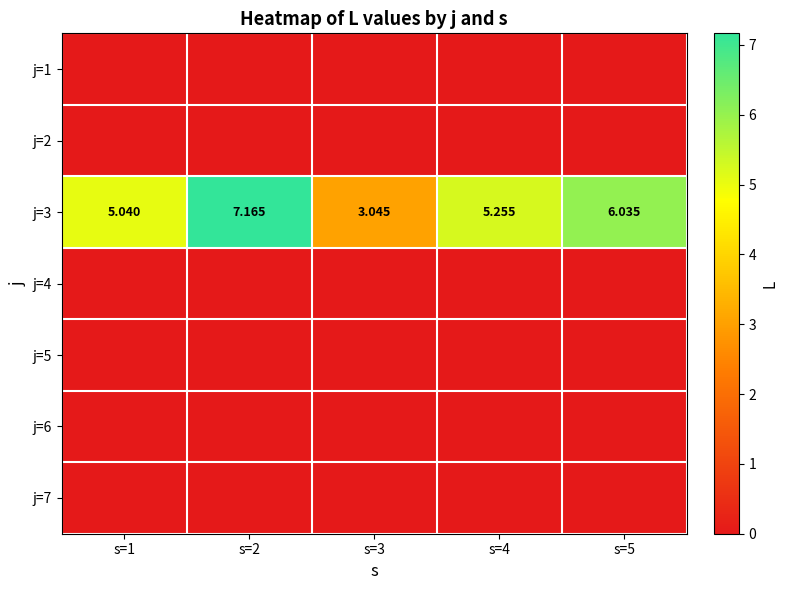

At which label is j=3 closest to 5?

s=1